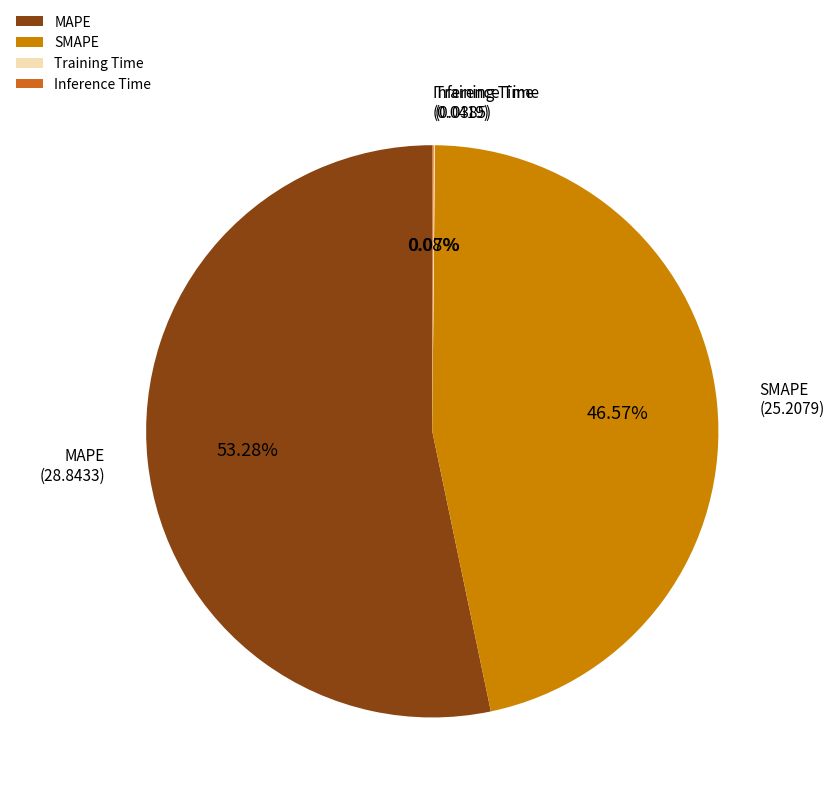

What is the ratio of the value at SMAPE to the value at MAPE?

0.9